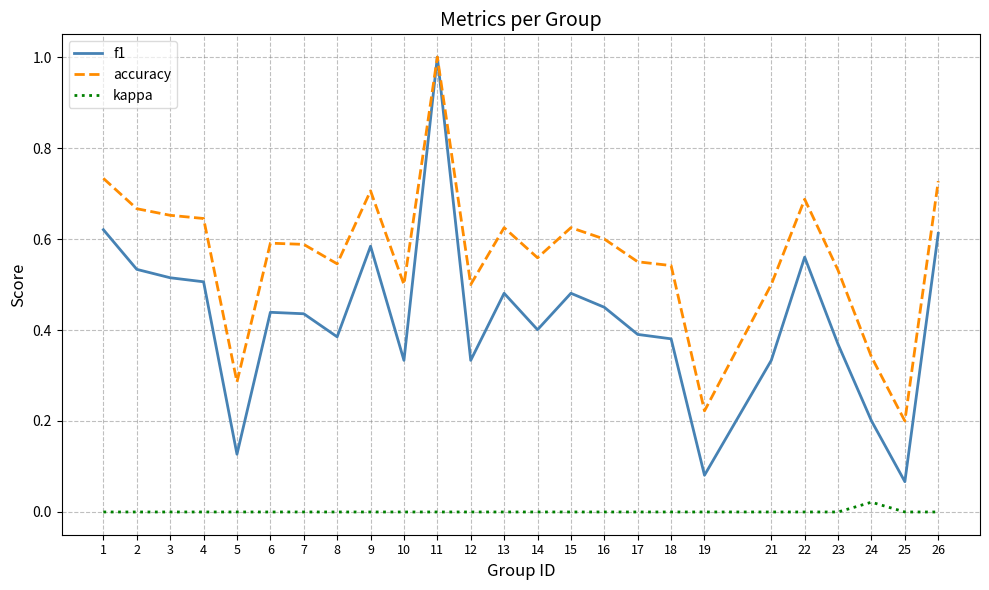

At how many categories does at least one series exceed 0?

25